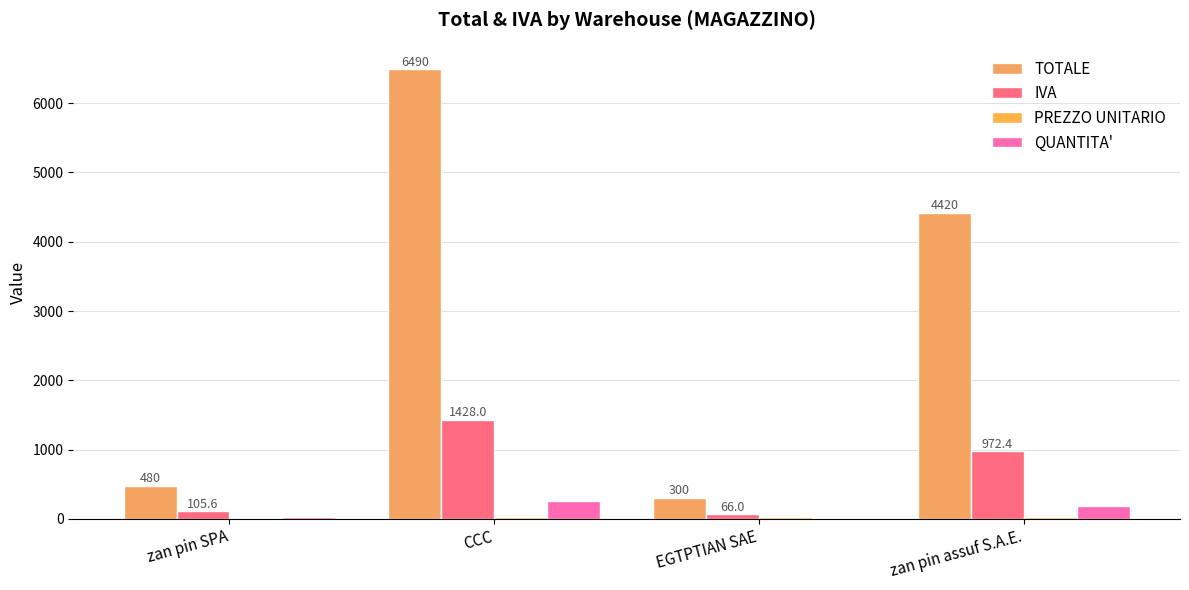

At which label does QUANTITA' first exceed 190?

CCC